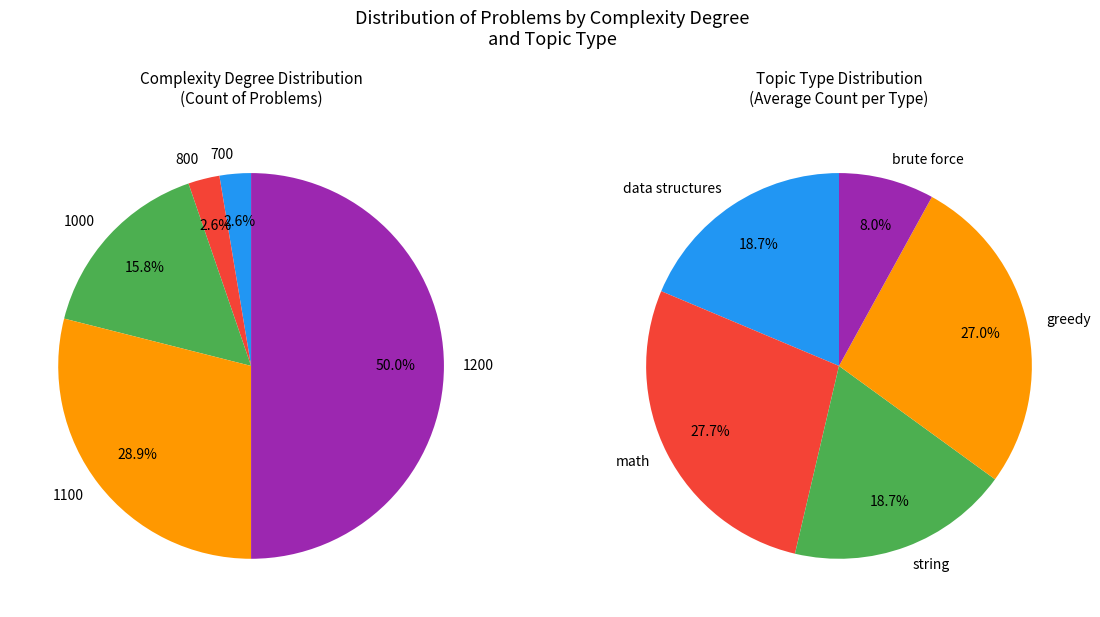

How many segments does this pie chart have?

5